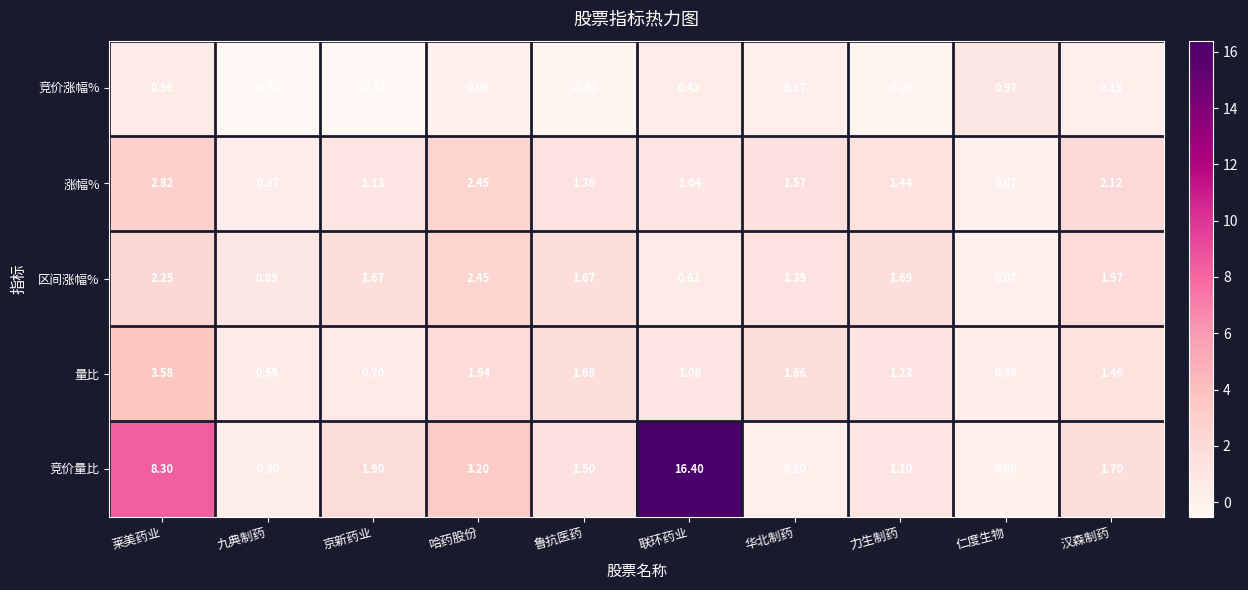

What is the spread (max minus min) of values at 华北制药?

1.5